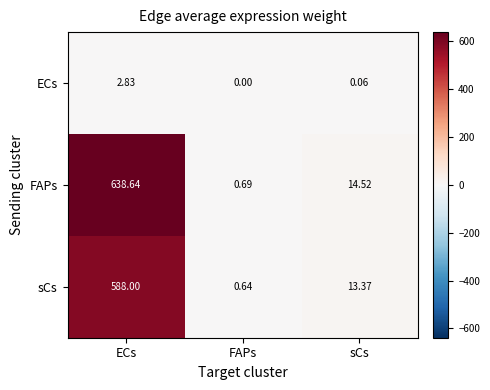

Rank the series at sCs from highest to lowest value.

FAPs, sCs, ECs